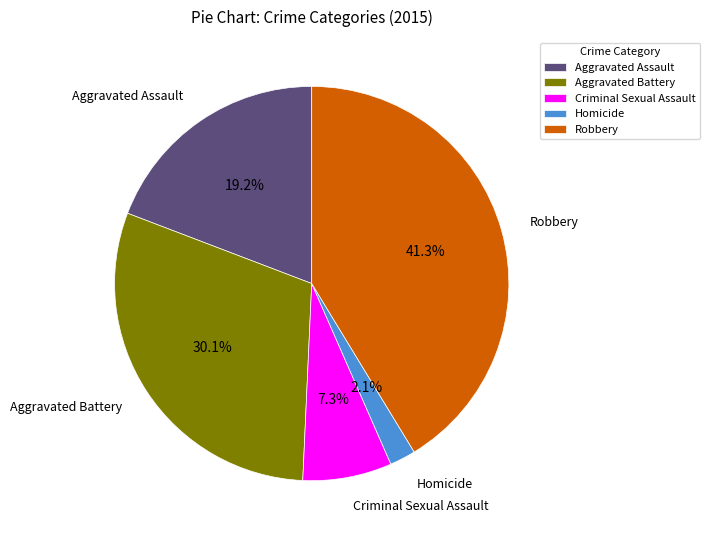

Is there any slice that represents more than half of the pie?

No